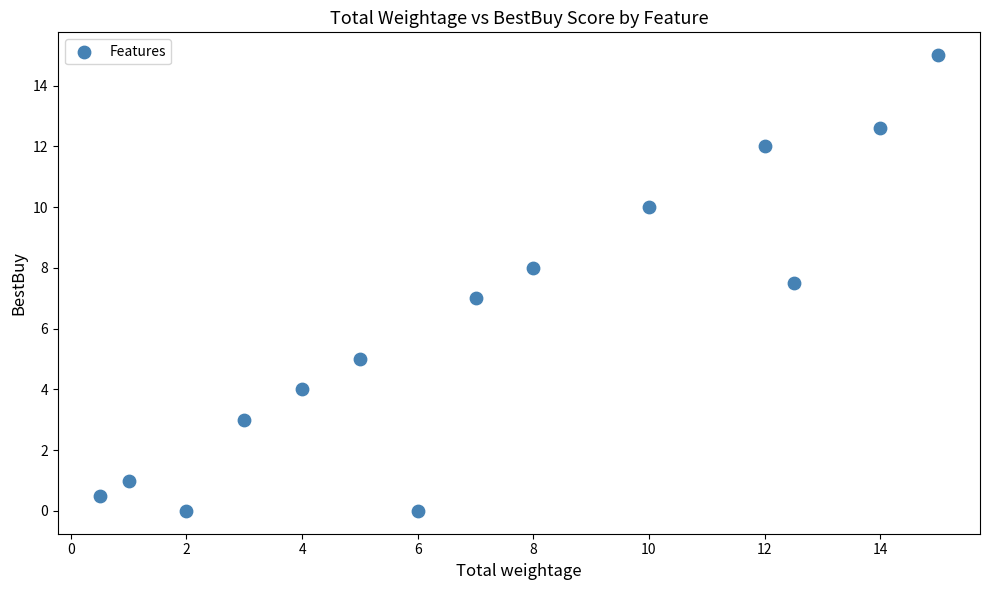

What is the range of X values (max minus min)?

14.5